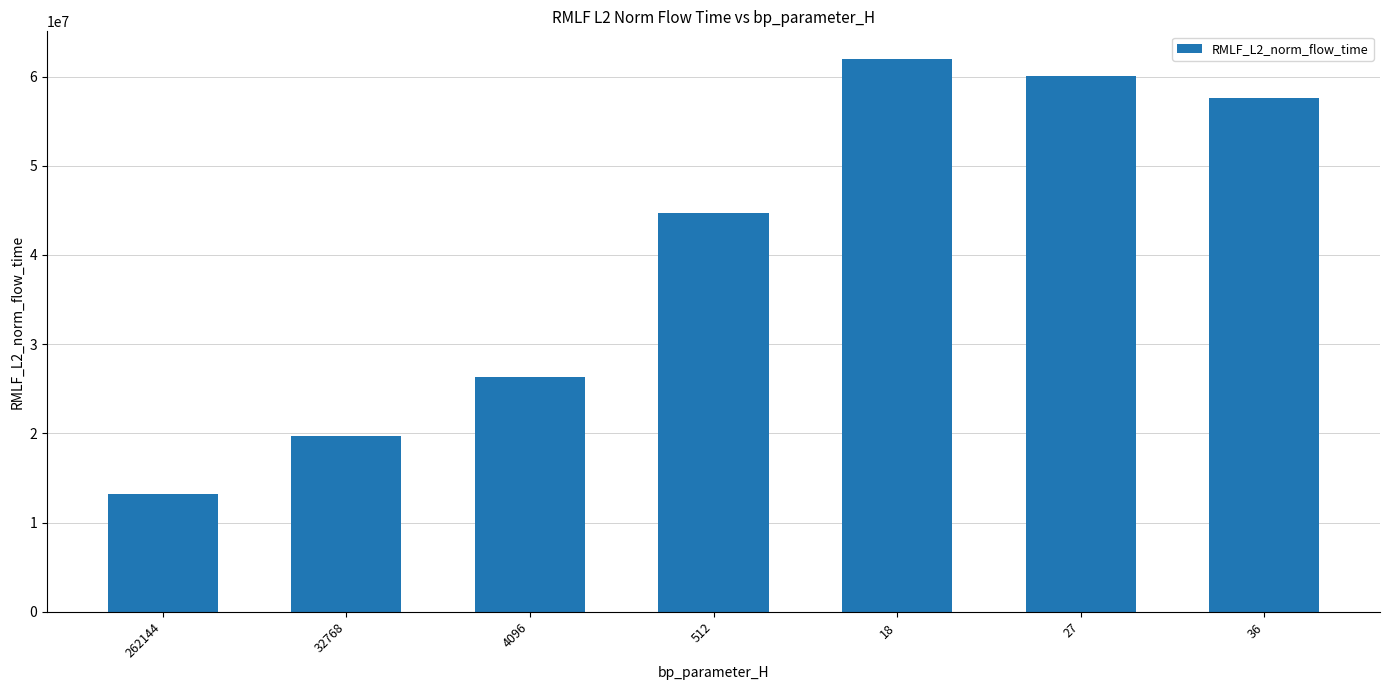

What is the approximate value at 18?

61966034.8